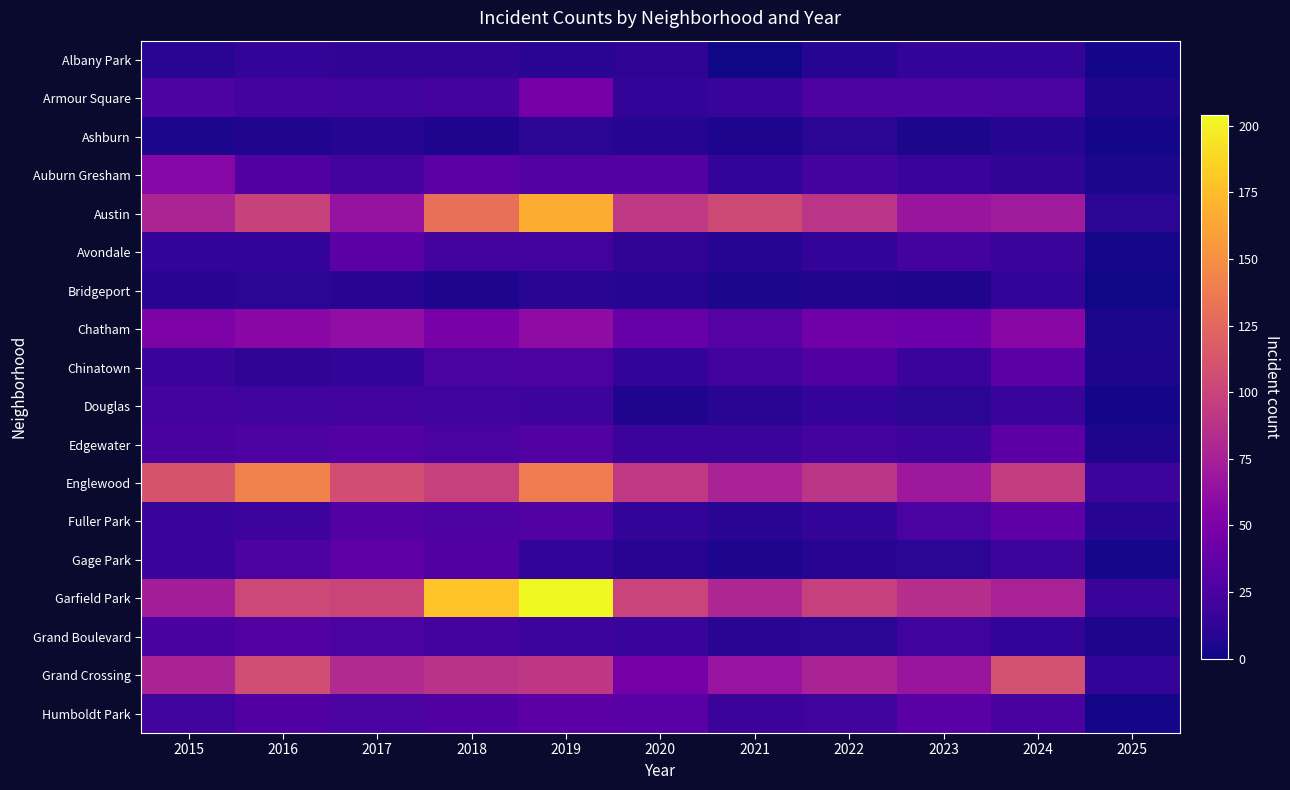

Count the number of data series in this chart.

18